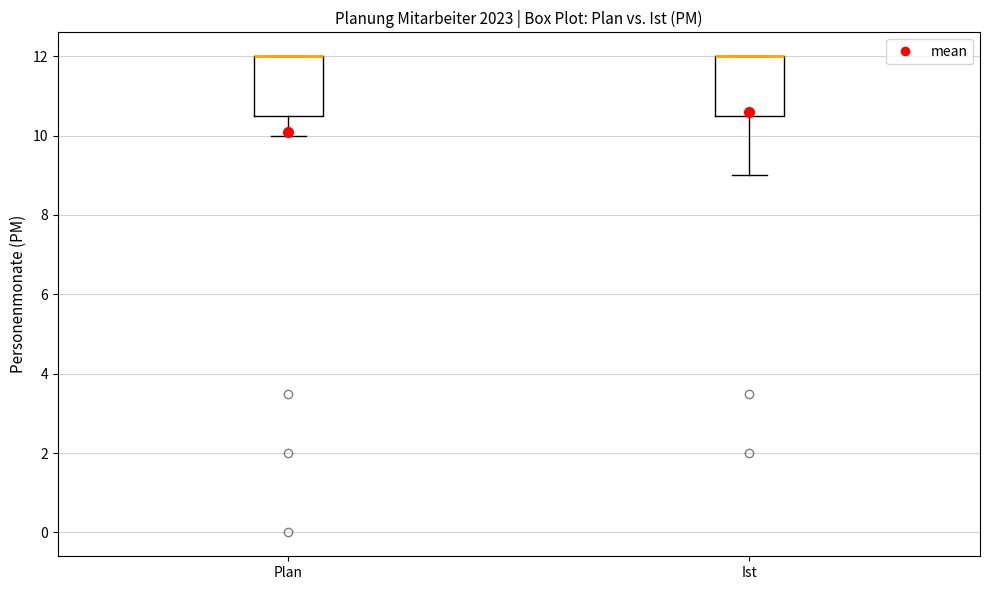

Where is the upper edge of the box for Ist on the y-axis? The values are not printed on the chart, so give them approximately, as read against the axis.

12.0